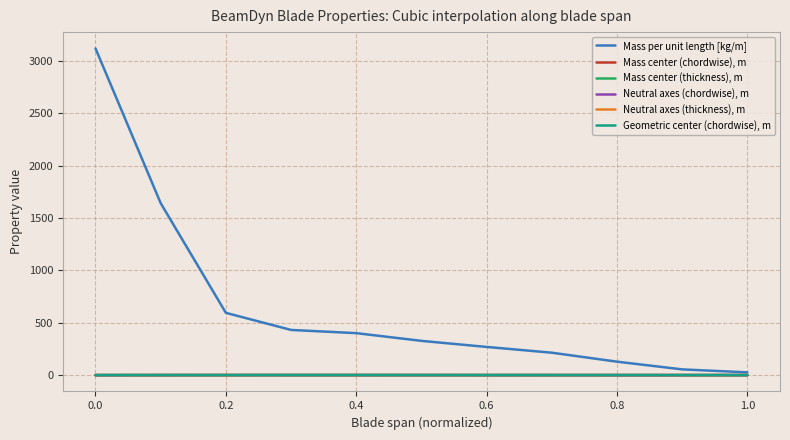

Rank the series by their maximum value, from lowest to highest.

Neutral axes (thickness), m, Mass center (thickness), m, Neutral axes (chordwise), m, Geometric center (chordwise), m, Mass center (chordwise), m, Mass per unit length [kg/m]